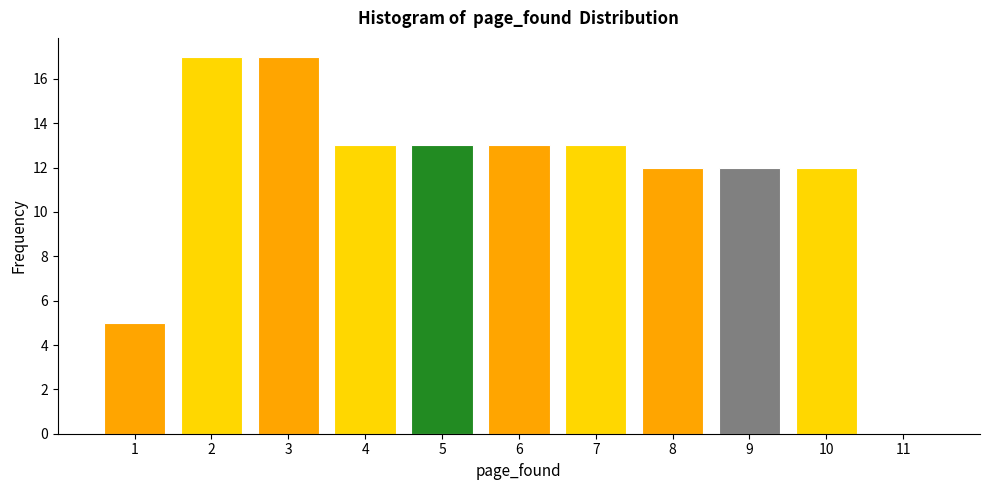

Reading left to right, transcribe this chart: for each bar, give the range it covers on the x-axis and its height. The values are not printed on the chart, so give them approximately, as read against the axis.

0.5 to 1.5: 5
1.5 to 2.5: 17
2.5 to 3.5: 17
3.5 to 4.5: 13
4.5 to 5.5: 13
5.5 to 6.5: 13
6.5 to 7.5: 13
7.5 to 8.5: 12
8.5 to 9.5: 12
9.5 to 10.5: 12
10.5 to 11.5: 0